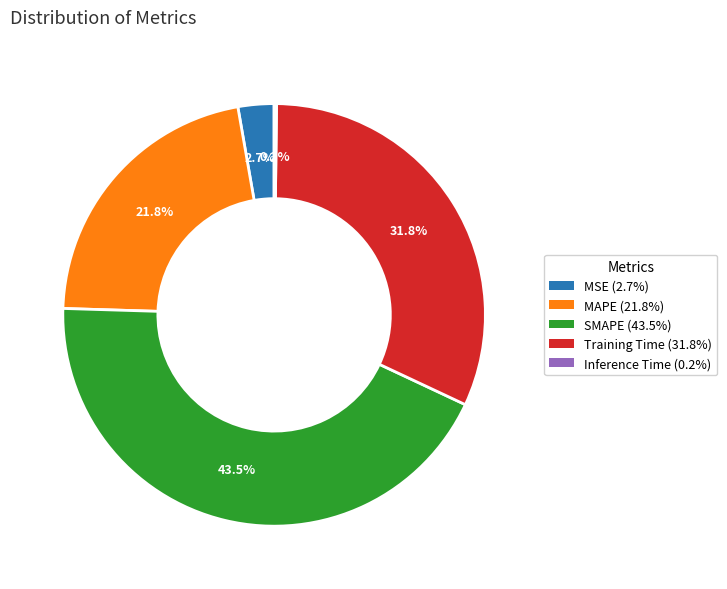

Which category has the biggest portion of the pie?

SMAPE